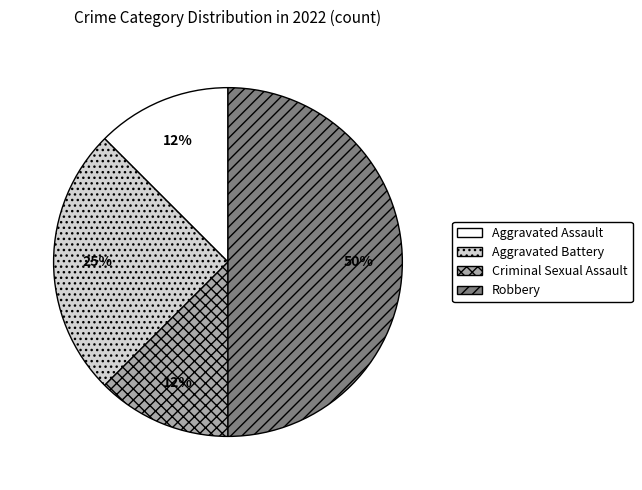

Is the sum of Aggravated Assault and Criminal Sexual Assault greater than half?

No